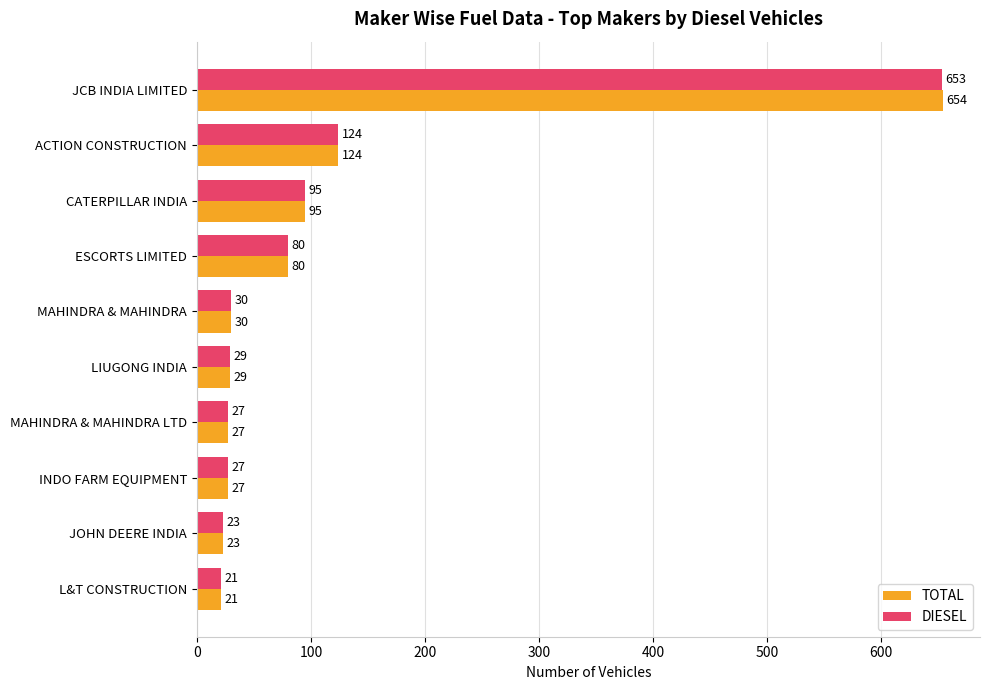

What is the minimum value shown in the chart?

21